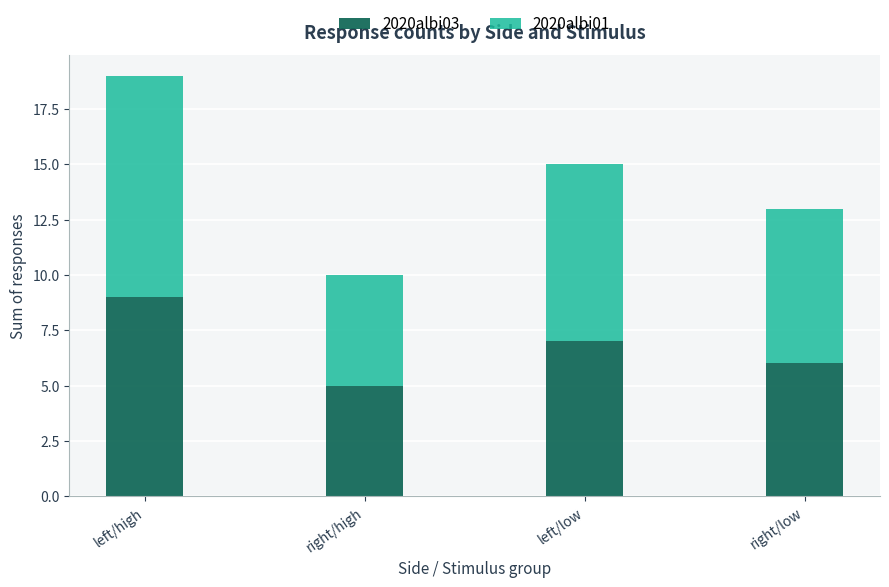

List the labels in order of 2020albi03 value, largest first.

left/high, left/low, right/low, right/high